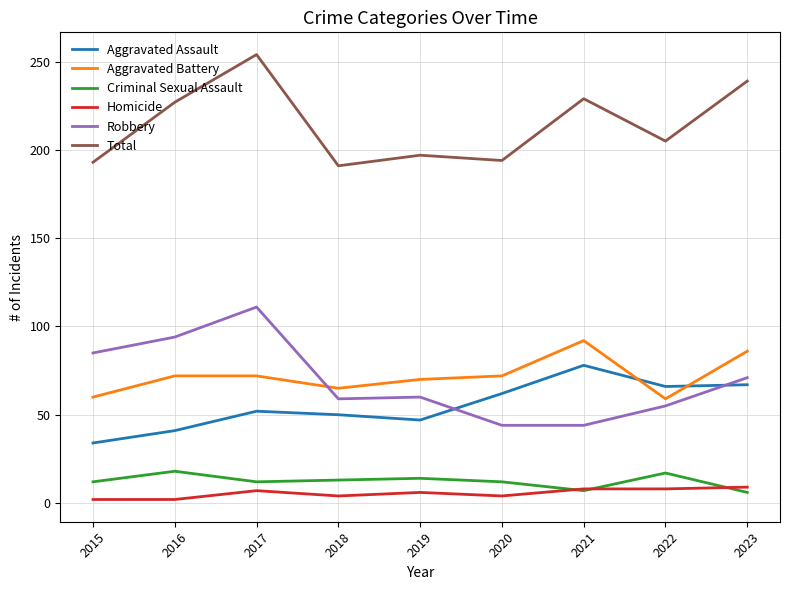

Rank the series at 2022 from lowest to highest value.

Homicide, Criminal Sexual Assault, Robbery, Aggravated Battery, Aggravated Assault, Total